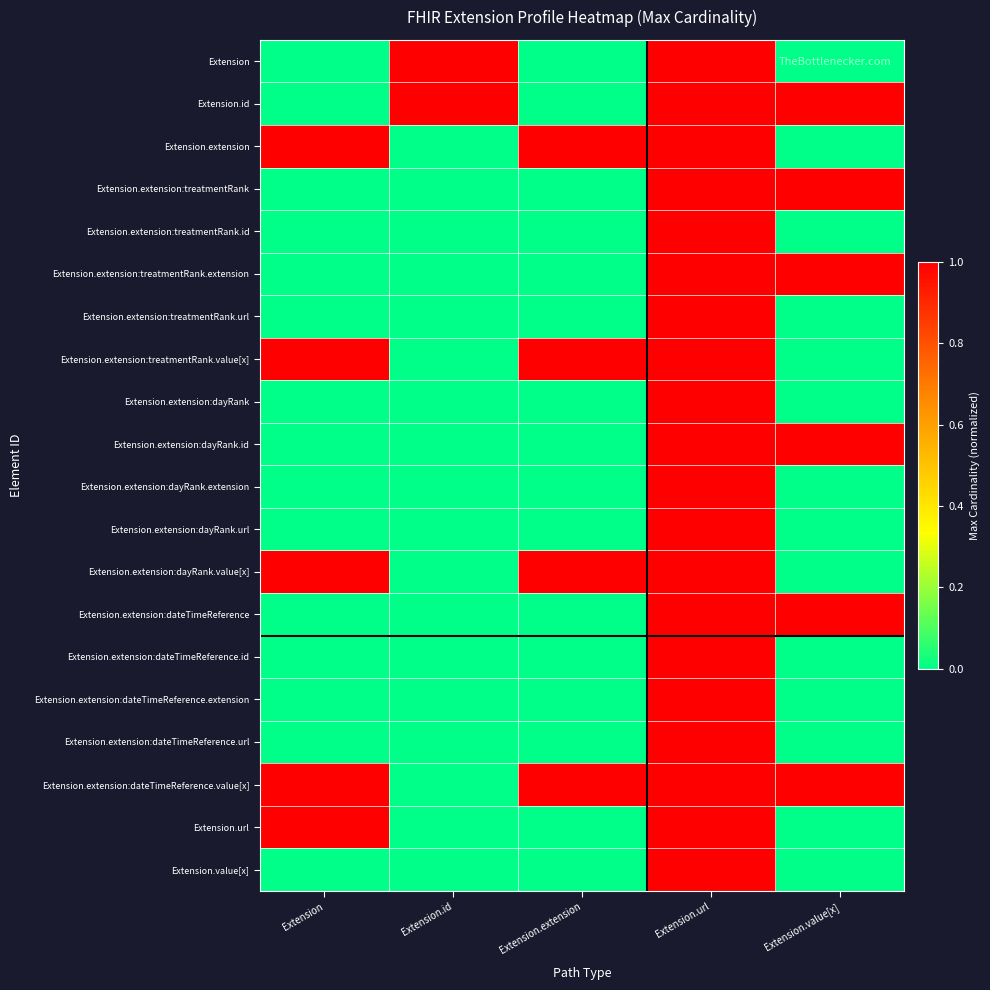

What is the greatest value displayed?

1